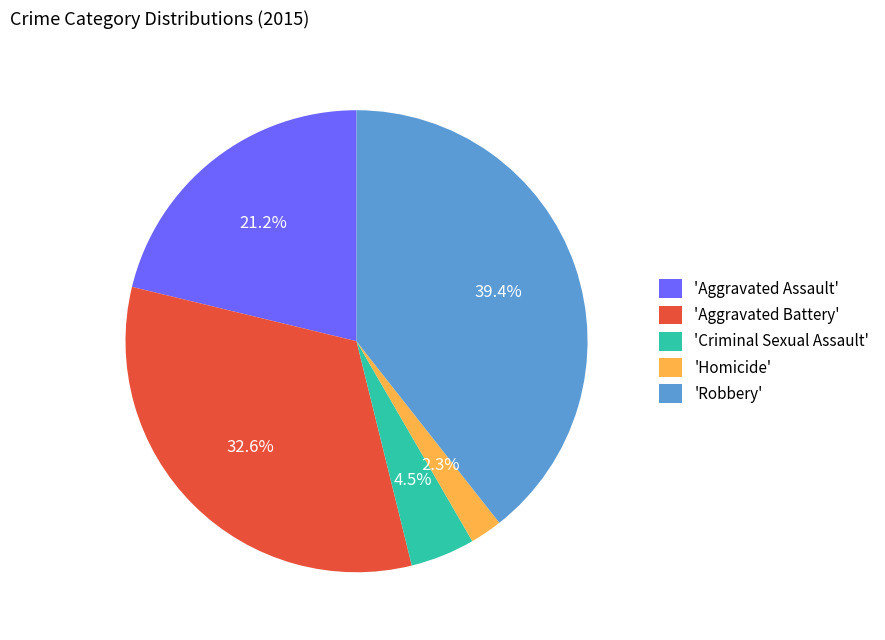

Which has a higher value, 'Homicide' or 'Robbery'?

'Robbery'